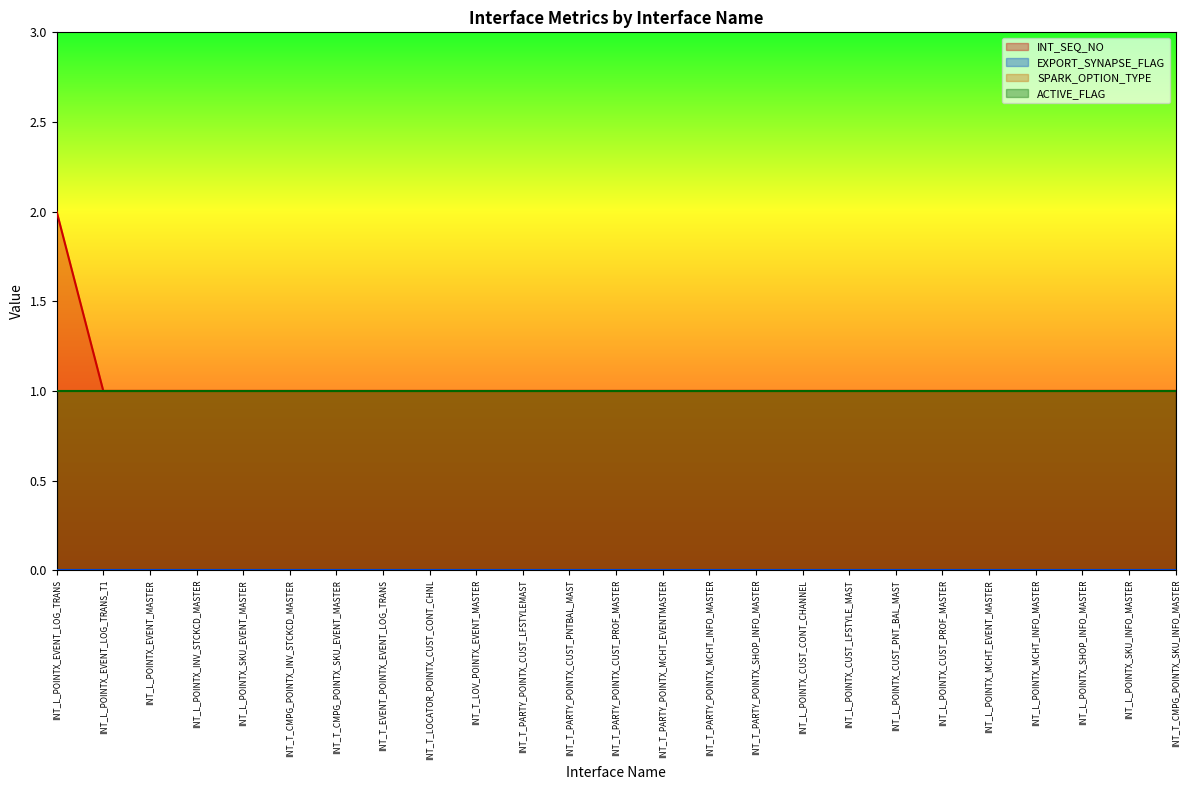

Between INT_T_LOCATOR_POINTX_CUST_CONT_CHNL and INT_T_CMPG_POINTX_SKU_INFO_MASTER, which series saw the biggest shift?

INT_SEQ_NO